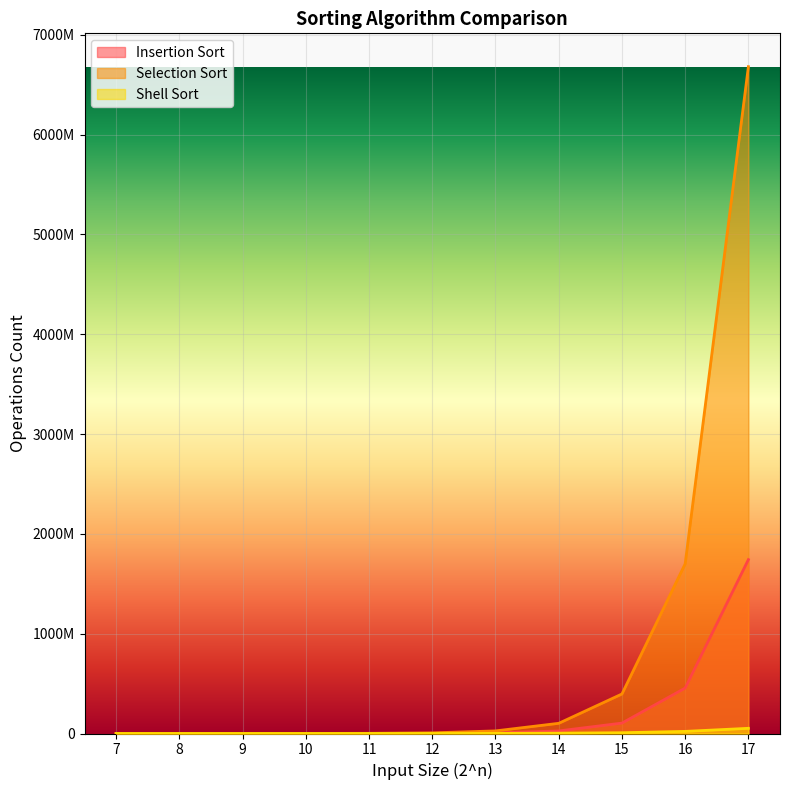

What are all the series names shown in the legend?

Insertion Sort, Selection Sort, Shell Sort